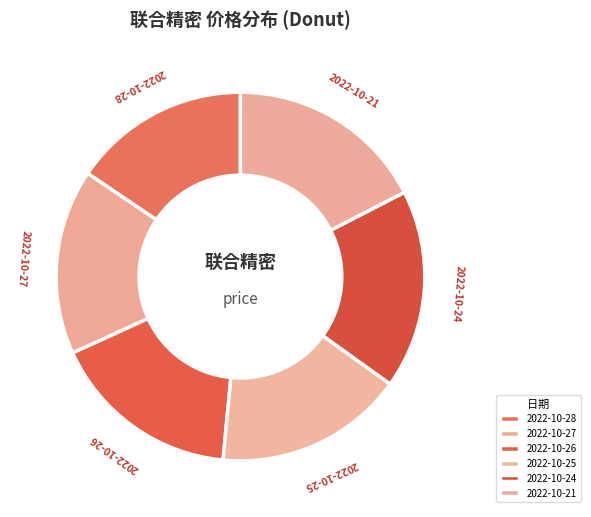

The 2022-10-21 slice represents 3% of the pie. True or false?

False